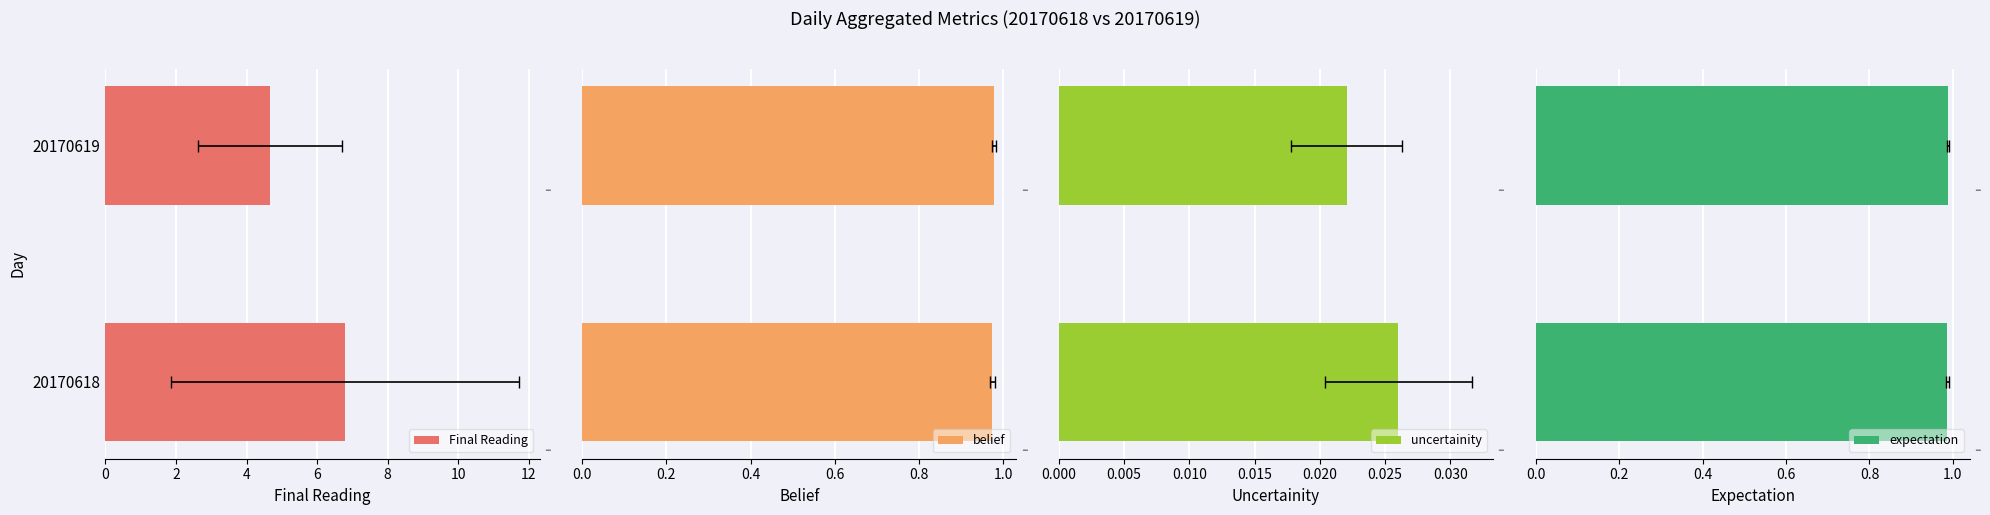

The Final Reading series shows 3.4 at 20170618. True or false?

False